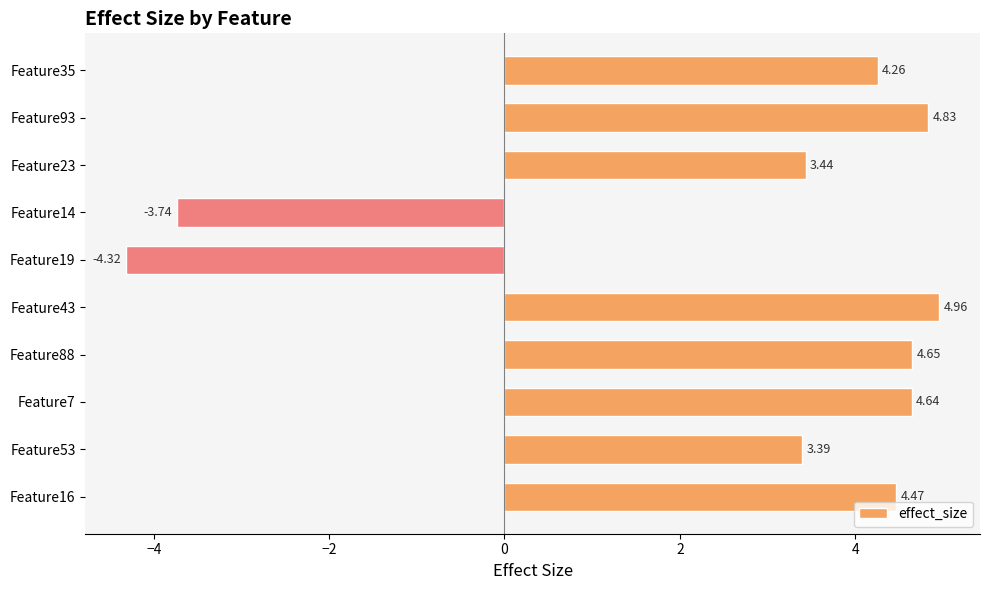

What is the difference between the second highest and minimum values?

9.2